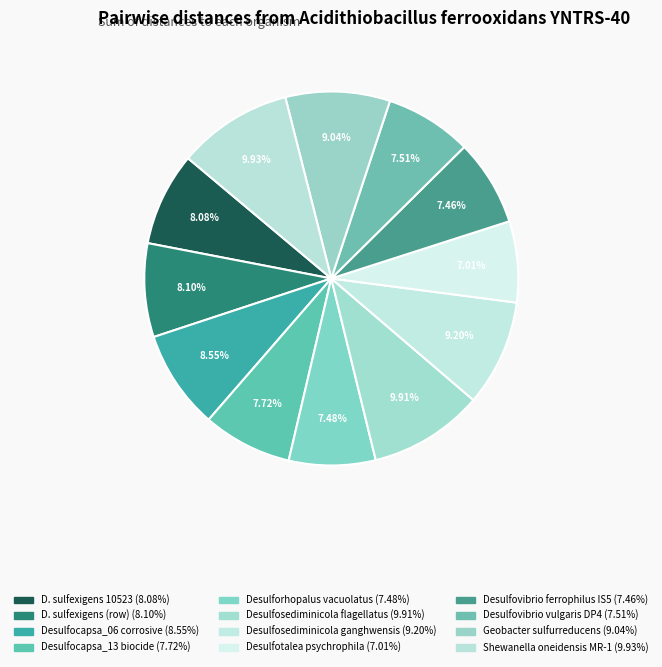

What is the smallest slice in the pie chart?

Desulfotalea psychrophila LSv54